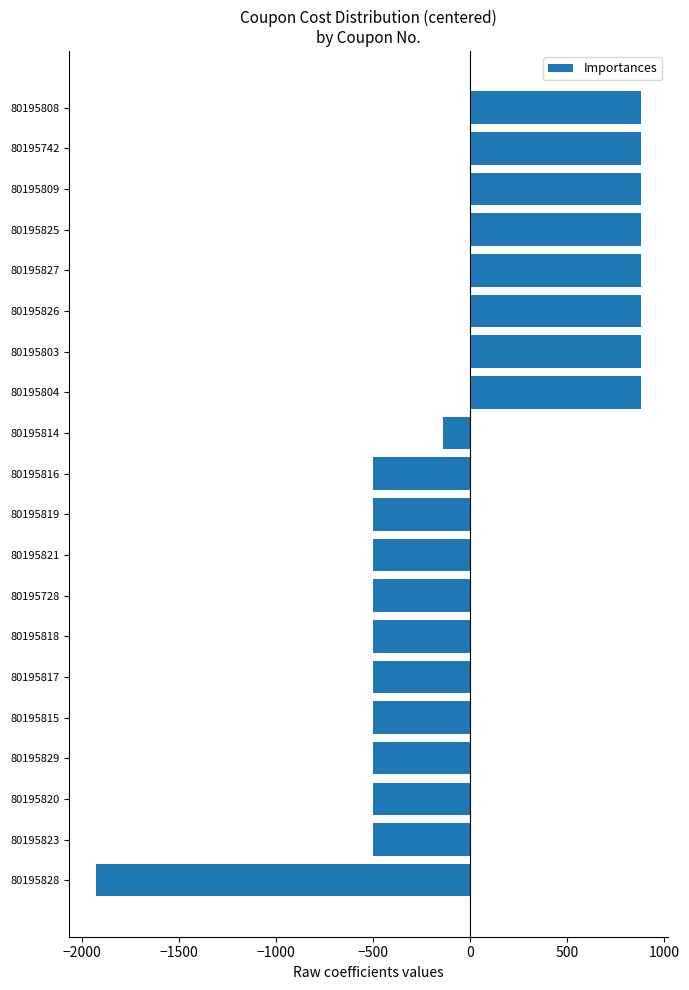

Which category has the lowest value across all series?

80195828